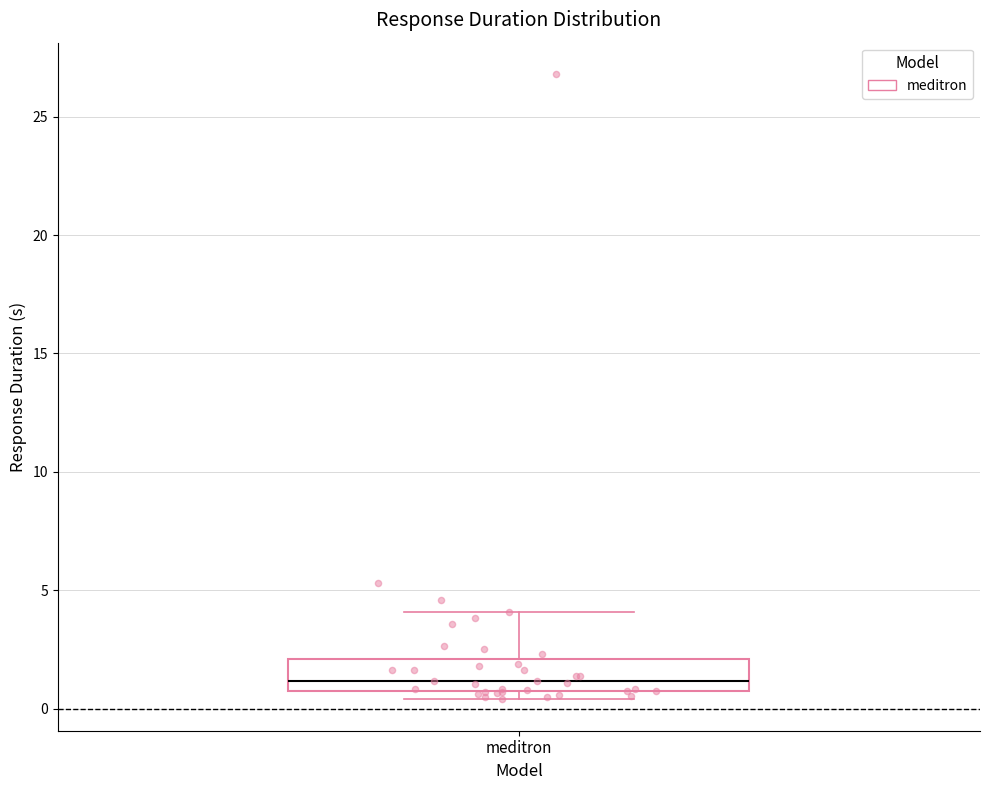

Read this box plot against the y-axis: the position of the median line, the range covered by the box, and the ends of both whiskers. The values are not printed on the chart, so give them approximately, as read against the axis.

median 1.0, box 0.5 to 2.0, whiskers 0.5 (just below the box's lower edge) to 4.0